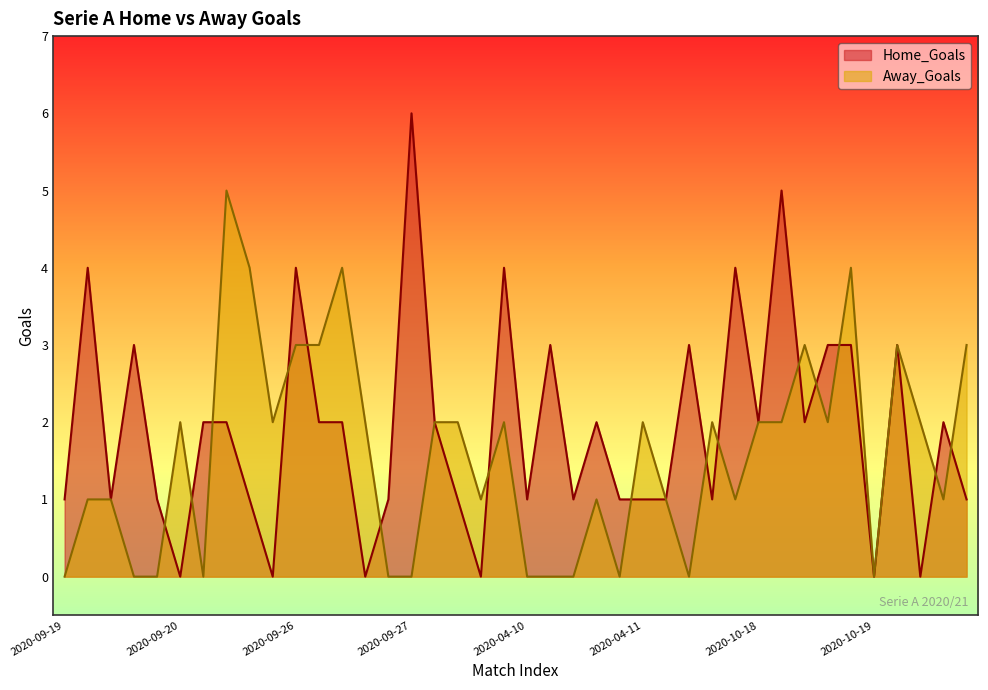

Does the chart have visible grid lines?

No